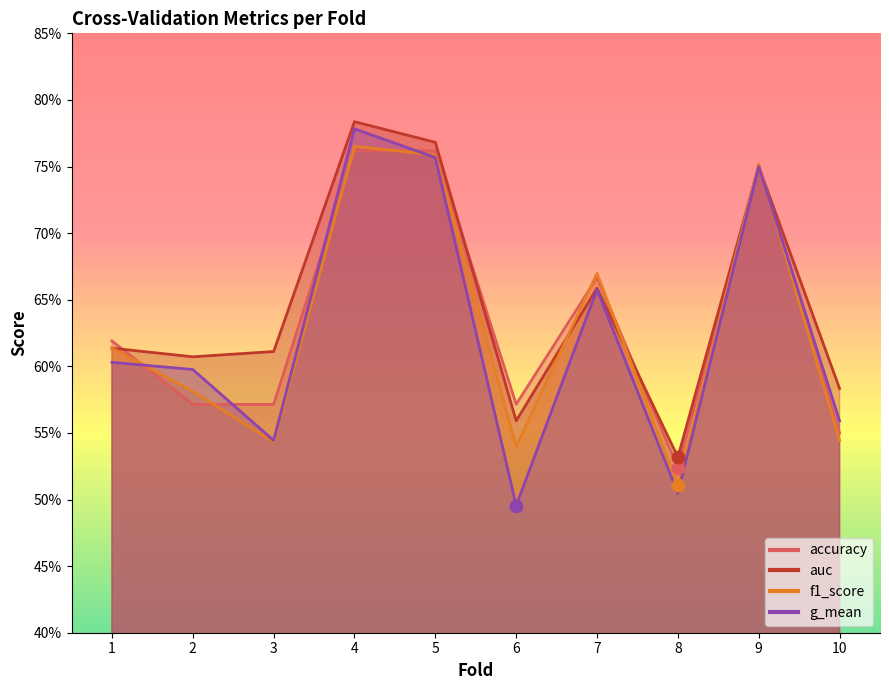

Is the value of g_mean at 7 greater than the value of auc at 2?

Yes